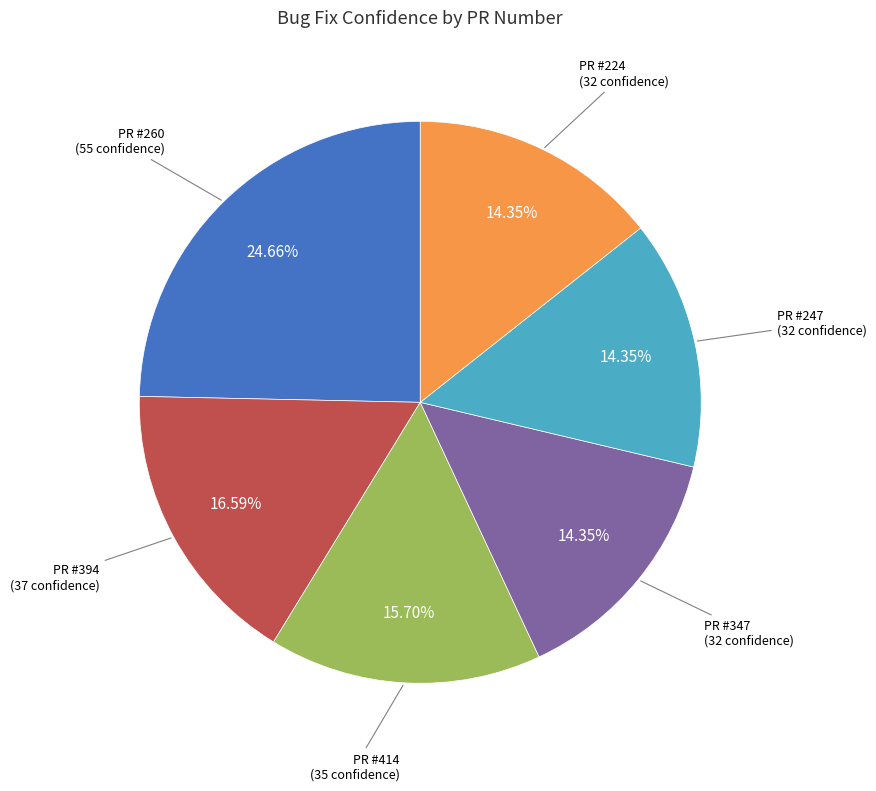

Is there any slice that represents more than half of the pie?

No